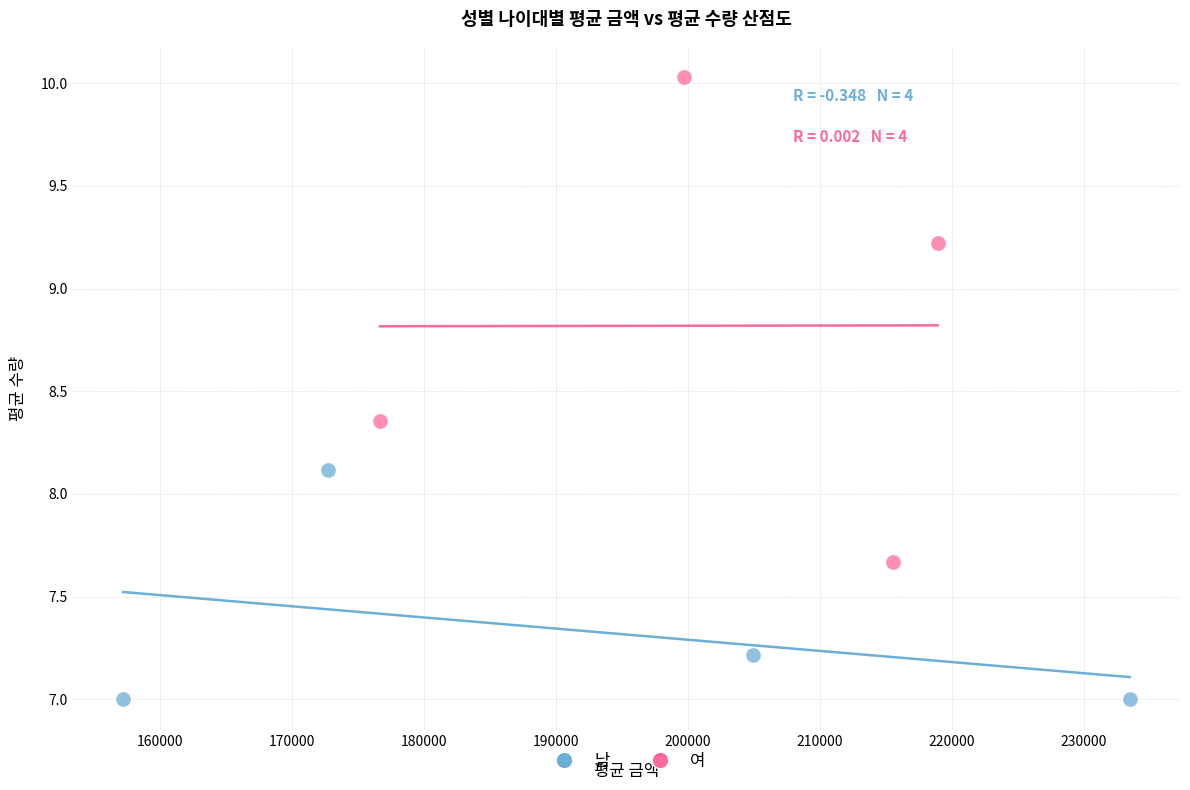

Which series has the widest spread of Y values?

여